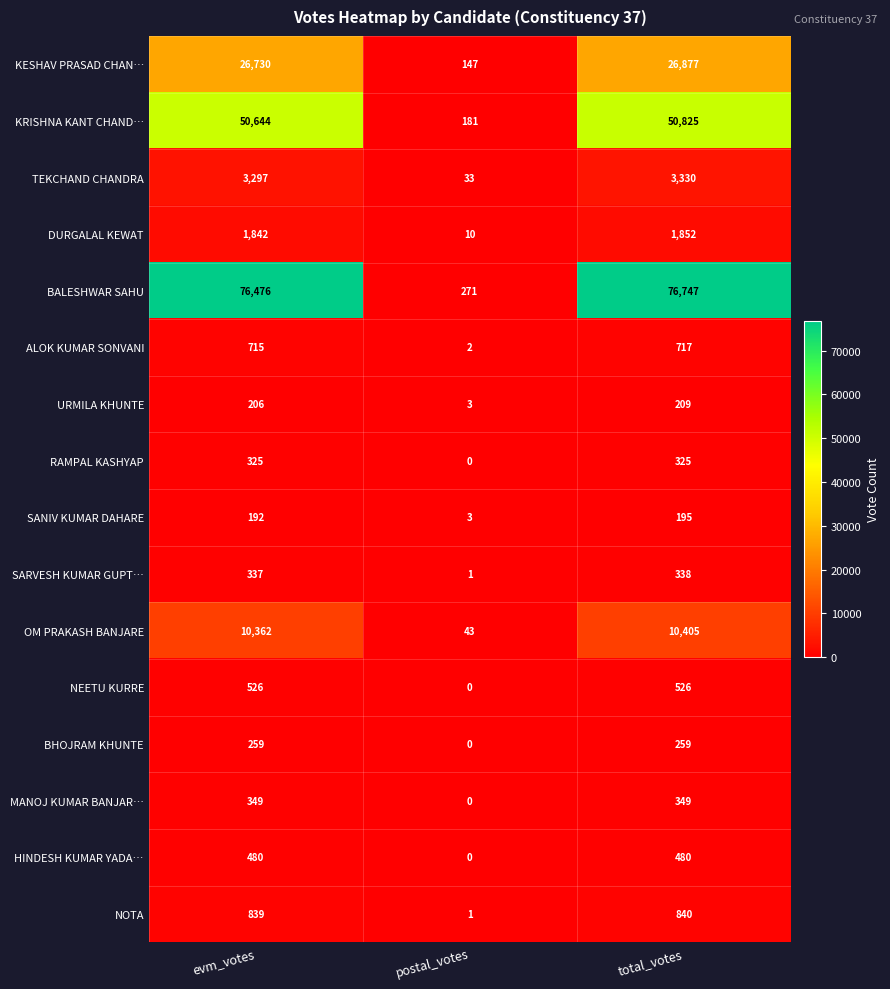

Count the number of data series in this chart.

16